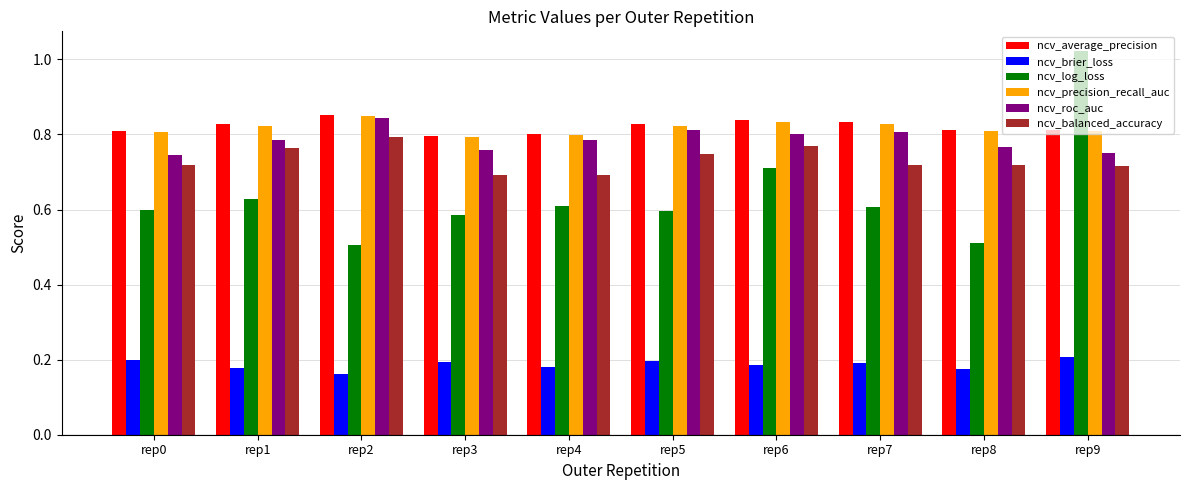

Is the value of ncv_roc_auc at rep8 greater than the value of ncv_average_precision at rep6?

No